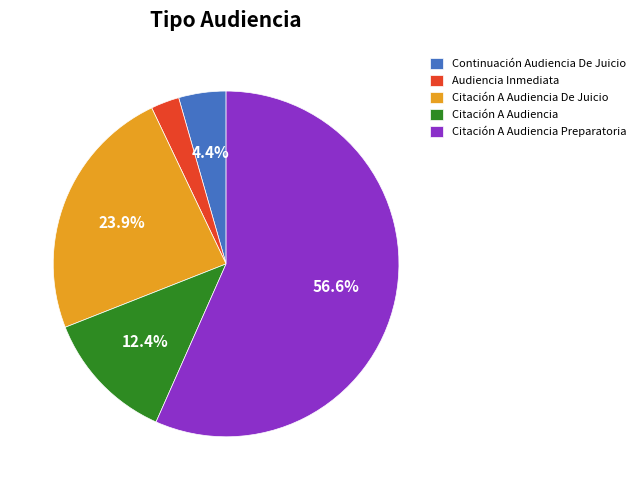

How many segments does this pie chart have?

5